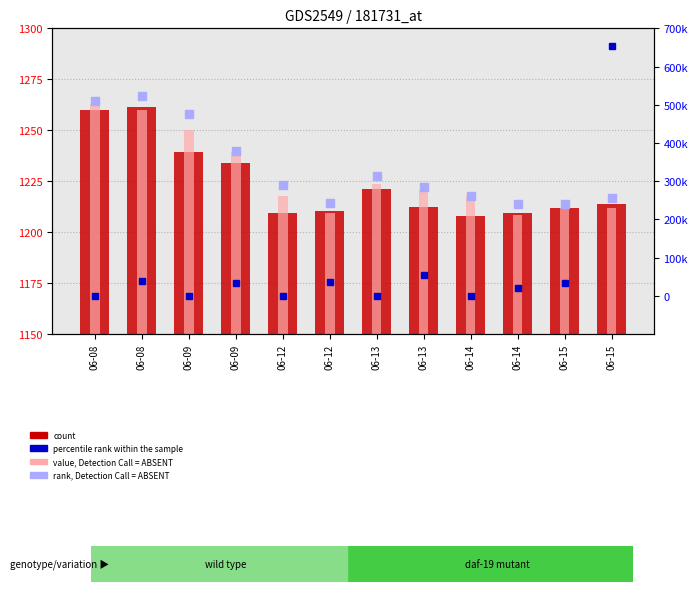

At which label does rank, Detection Call = ABSENT first exceed 1223?

06-08